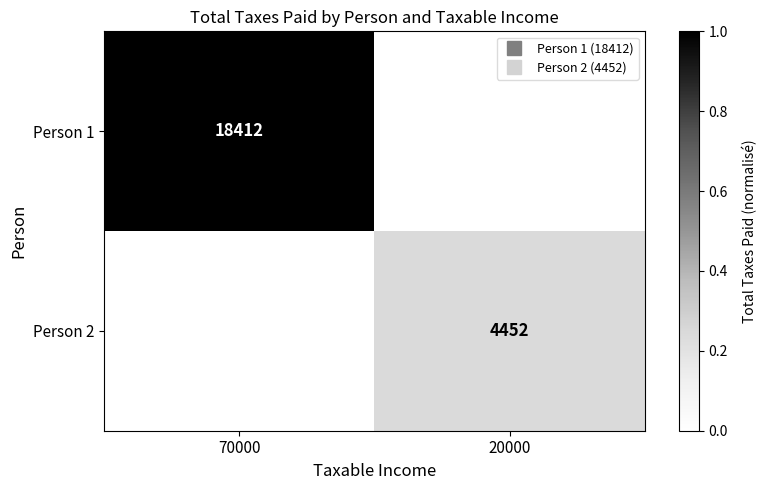

Rank the categories by Person 1 value from highest to lowest.

70000, 20000